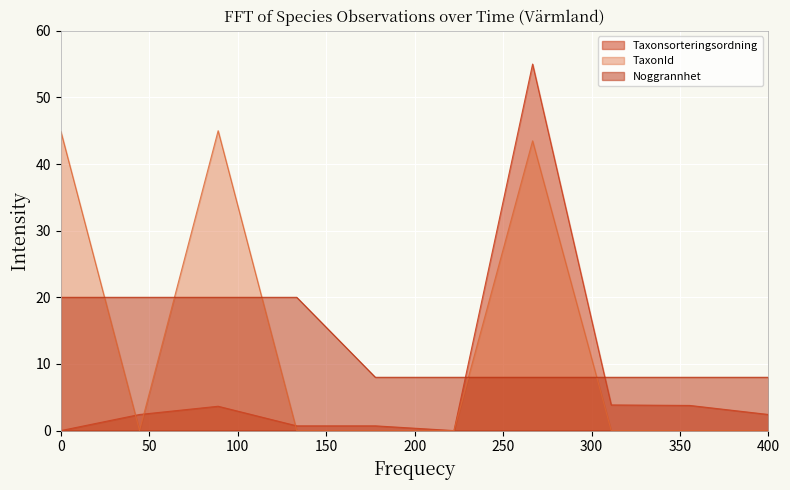

Which series has the largest range (max minus min)?

Taxonsorteringsordning